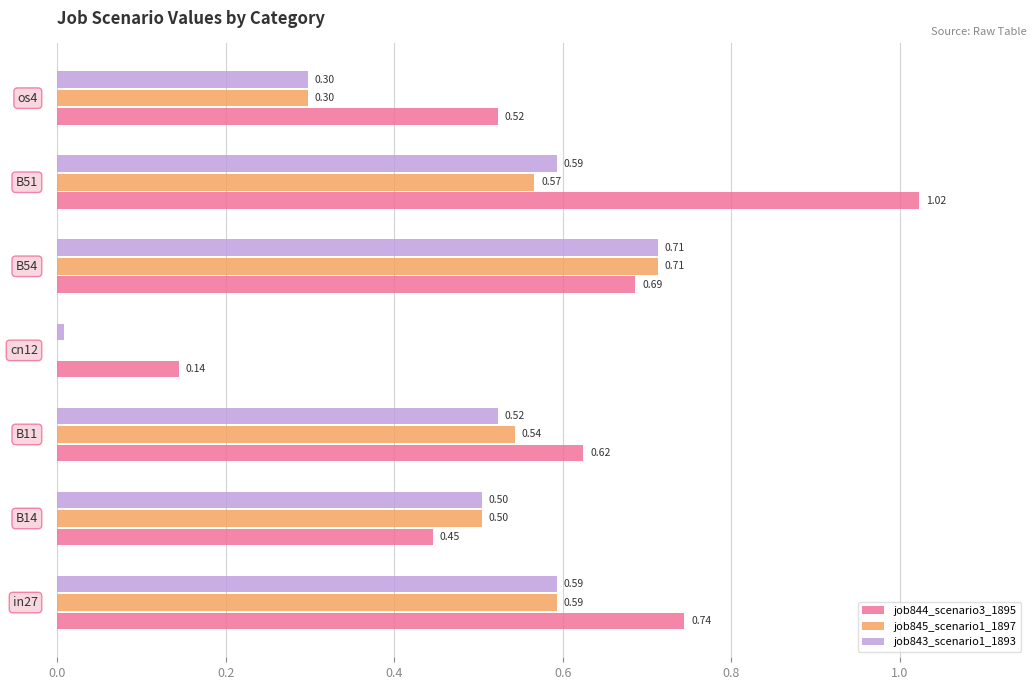

What is the sum of all job844_scenario3_1895 values?

4.2